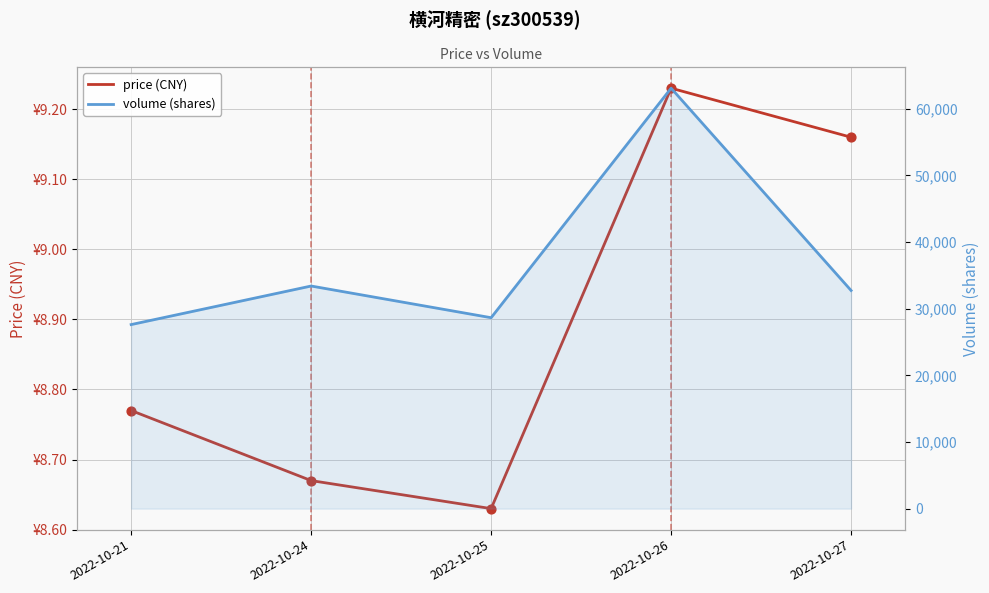

Which series has the largest Y range (max minus min)?

volume (shares)